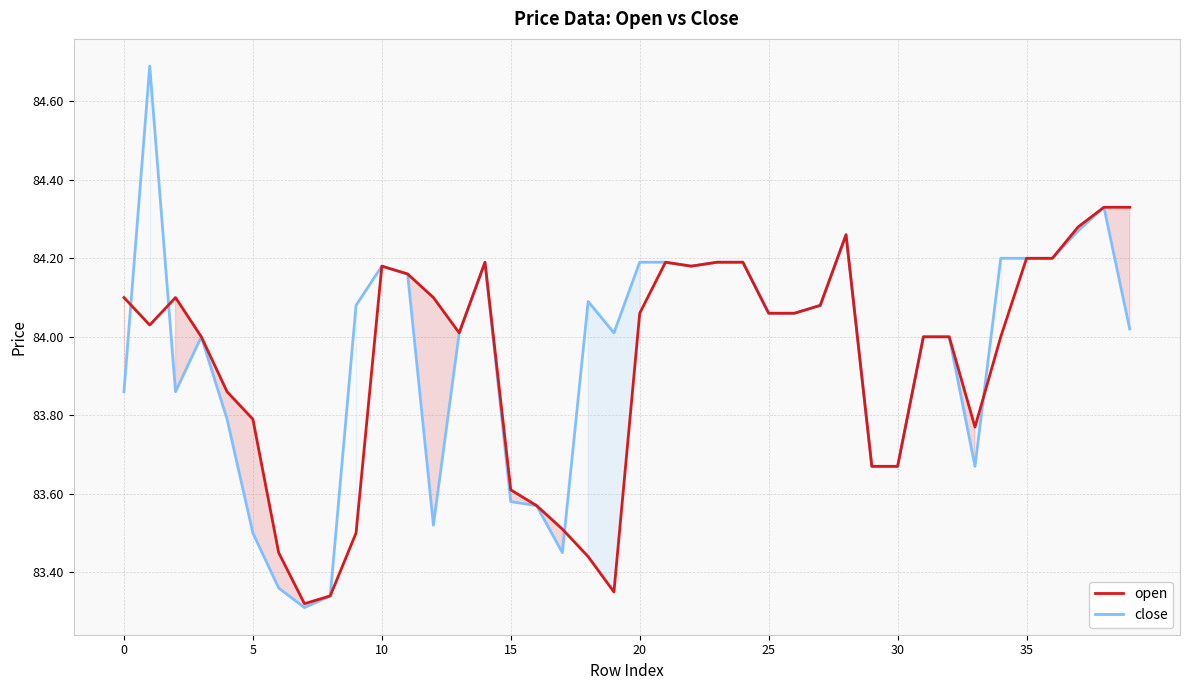

True or false: close has a value of 84.2 at 20.

True